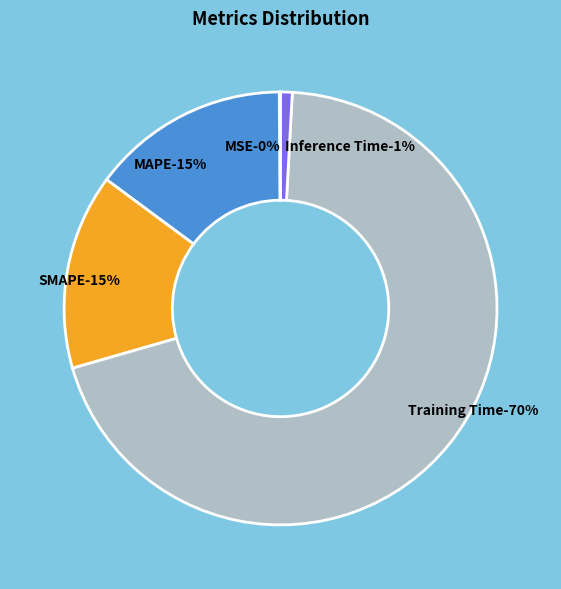

To the nearest percent, what portion does SMAPE represent?

15%